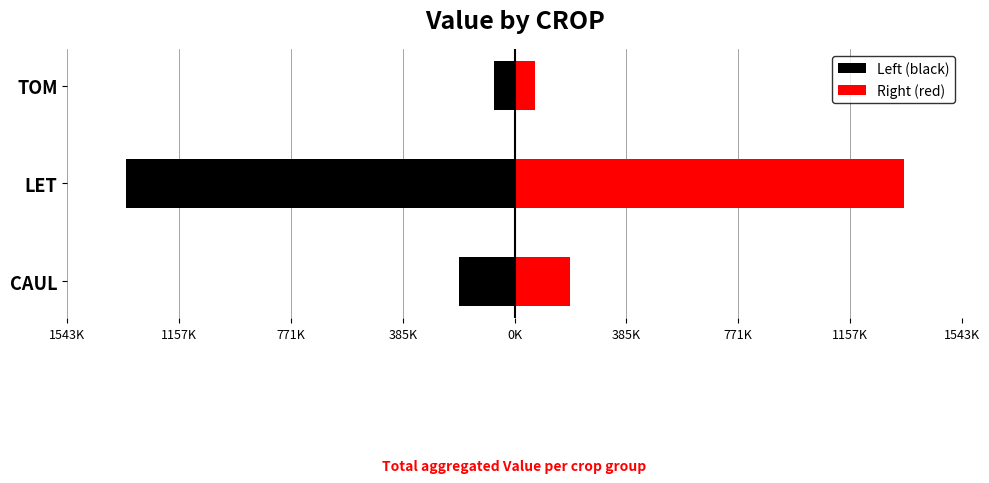

Is the value of Left (black) at TOM greater than the value of Right (red) at CAUL?

No